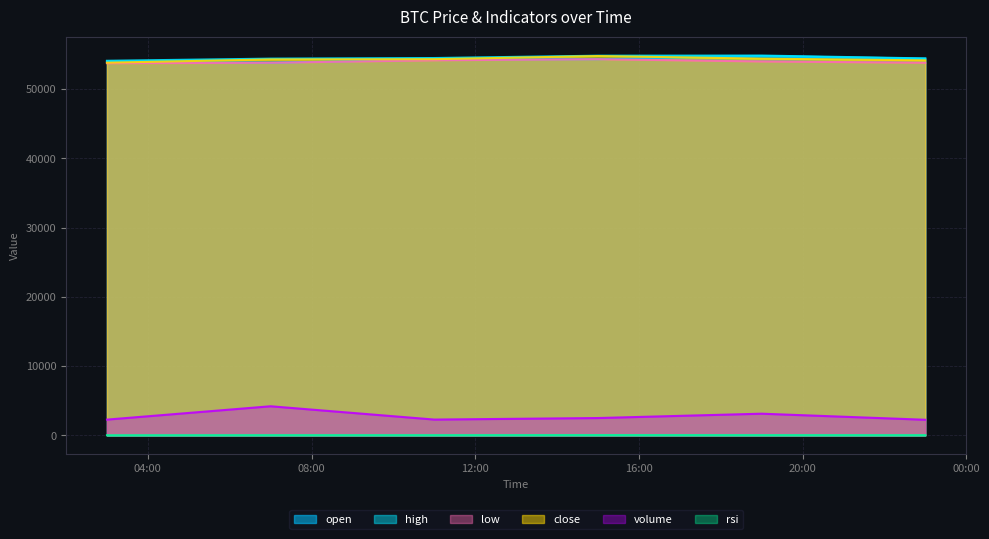

The volume series shows 3215.2 at 2024-09-07 11:00:00. True or false?

False